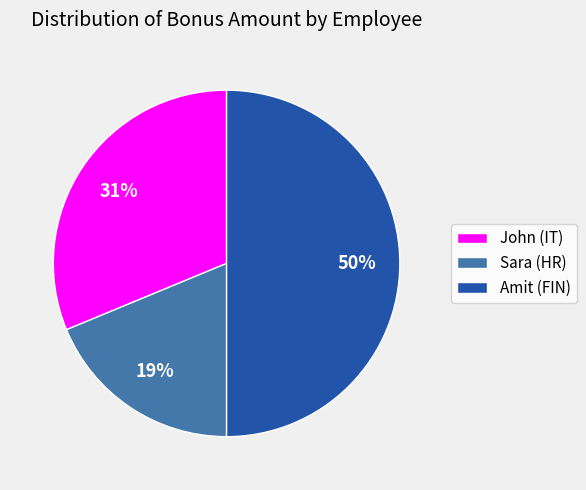

Does John (IT) represent more than half of the total?

No